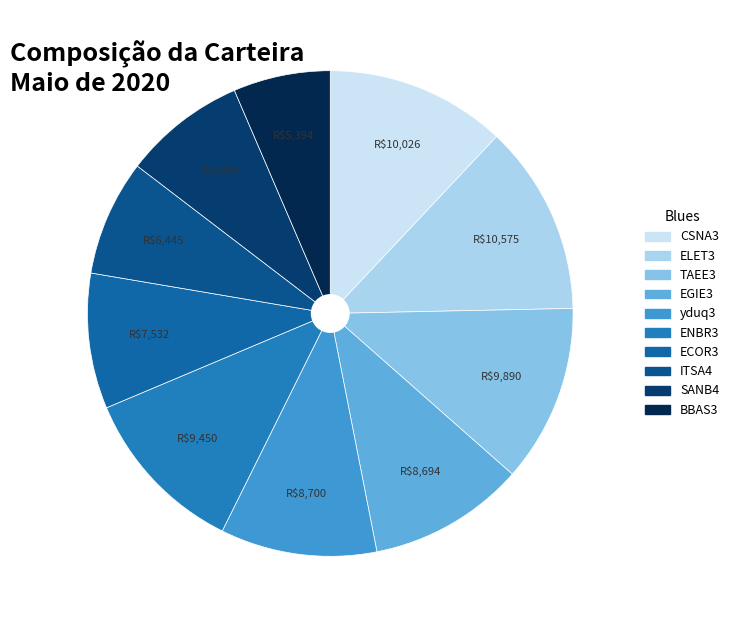

To the nearest percent, what is the difference between the CSNA3 and EGIE3 slice percentages?

2%